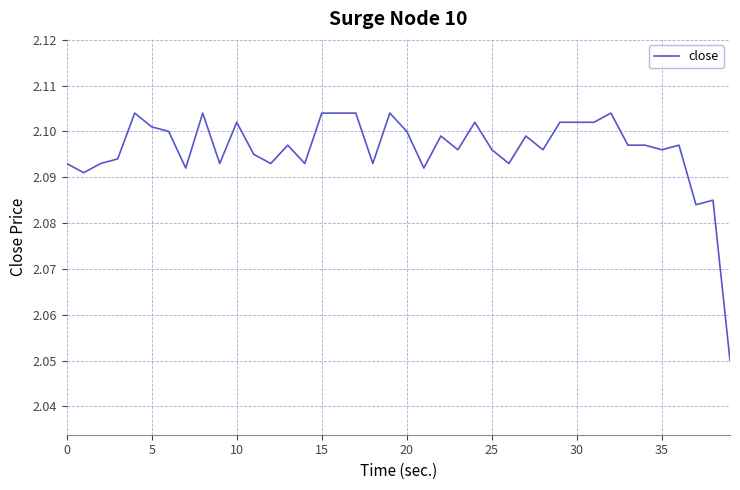

Does the chart display data point markers on the line(s)?

No